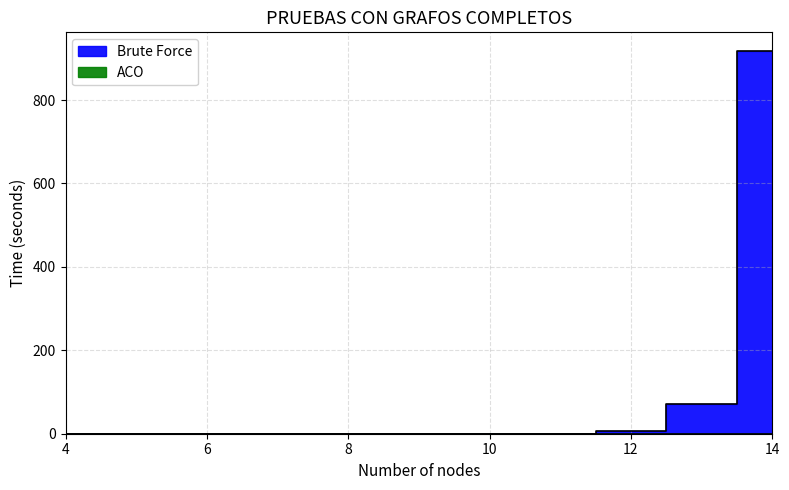

After their last crossing, which series has the higher values: Brute Force or ACO?

Brute Force